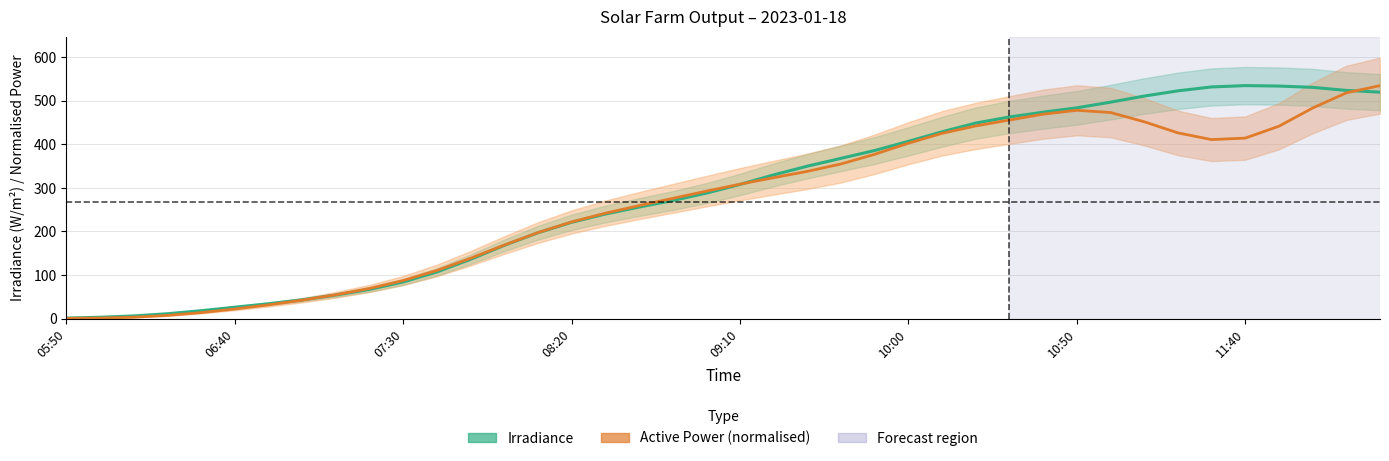

How many interior local peaks does the Irradiance series have?

1